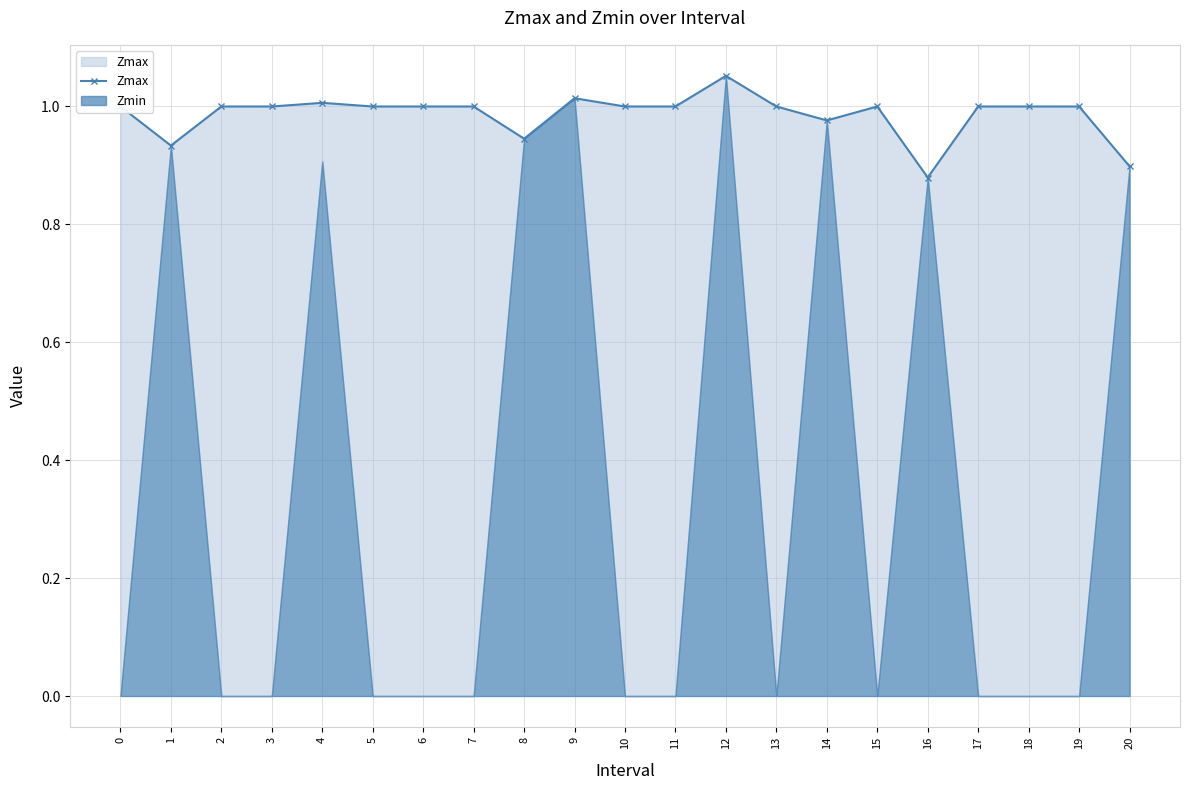

What is the maximum value shown in the chart?

1.1